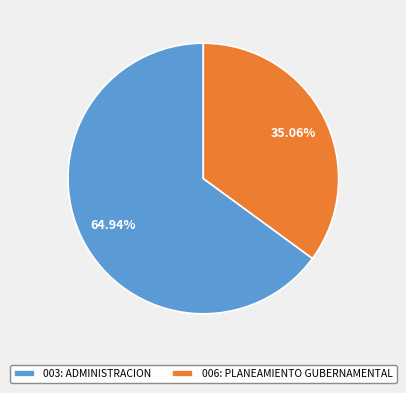

To the nearest percent, what portion does 003: ADMINISTRACION represent?

65%